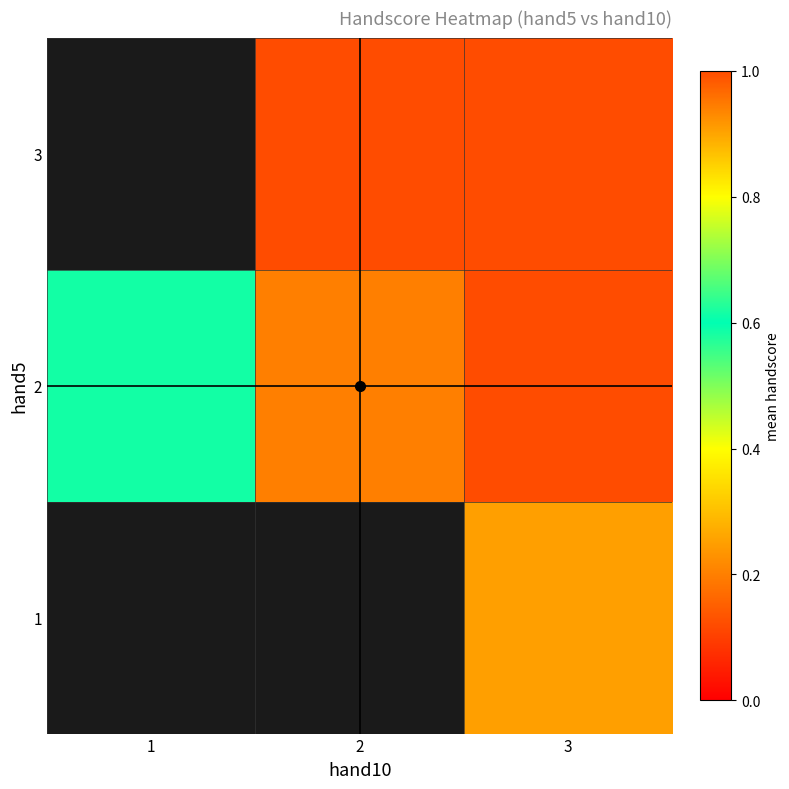

What is the smallest value displayed?

0.2